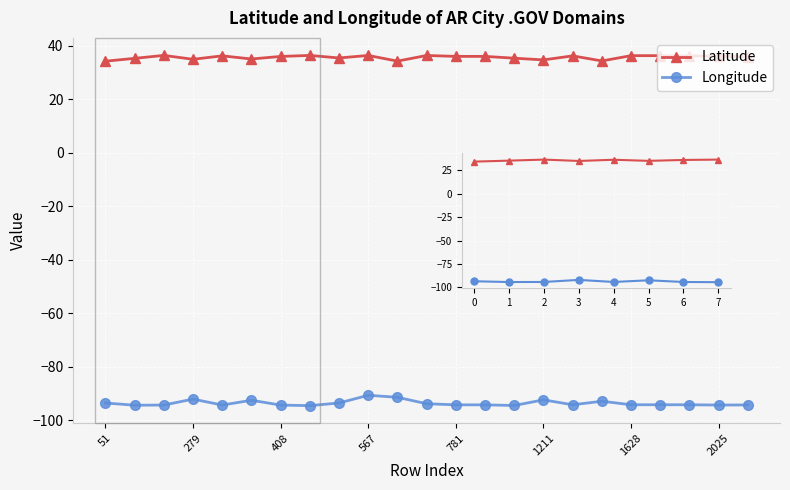

What is the value of the Latitude point at the 12th from the left?

36.4